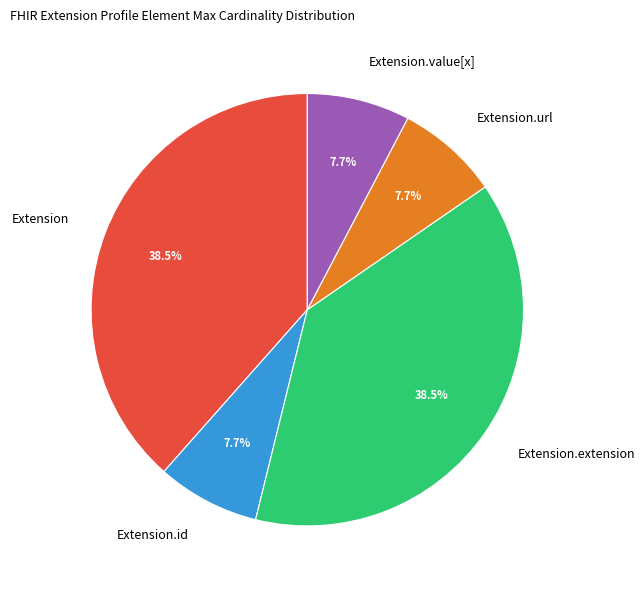

To the nearest percent, what portion does Extension.url represent?

8%